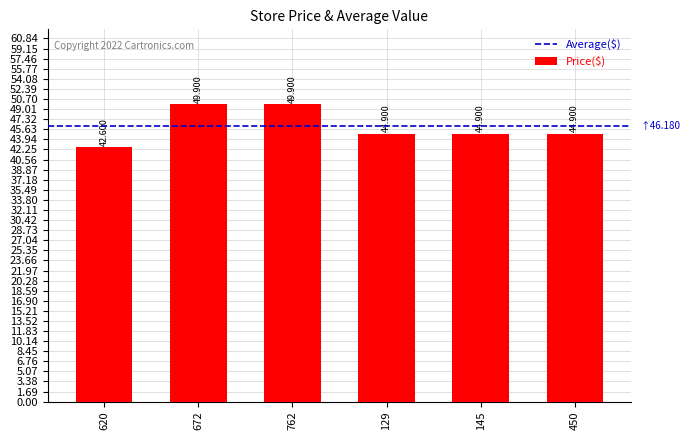

What is the sum of all values?

277.1